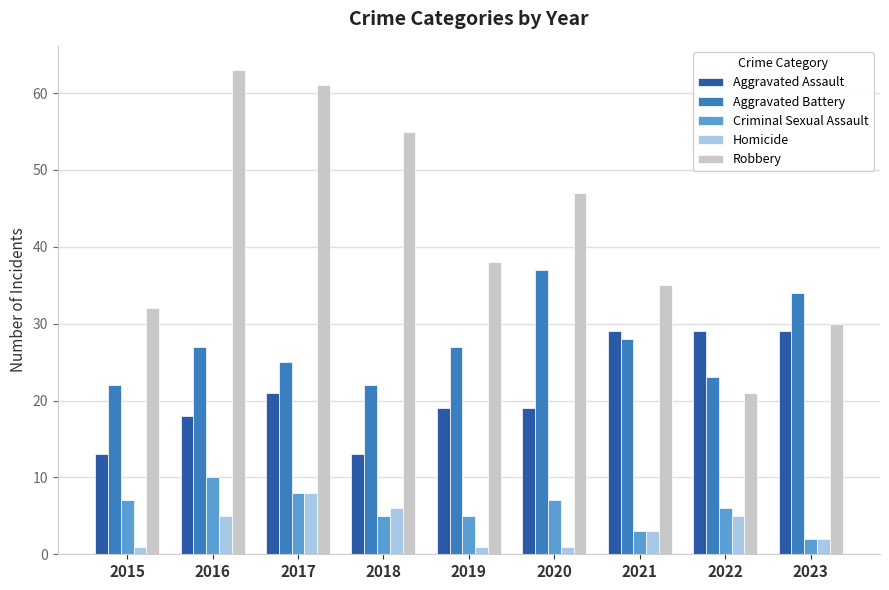

At how many categories does at least one series exceed 45?

4